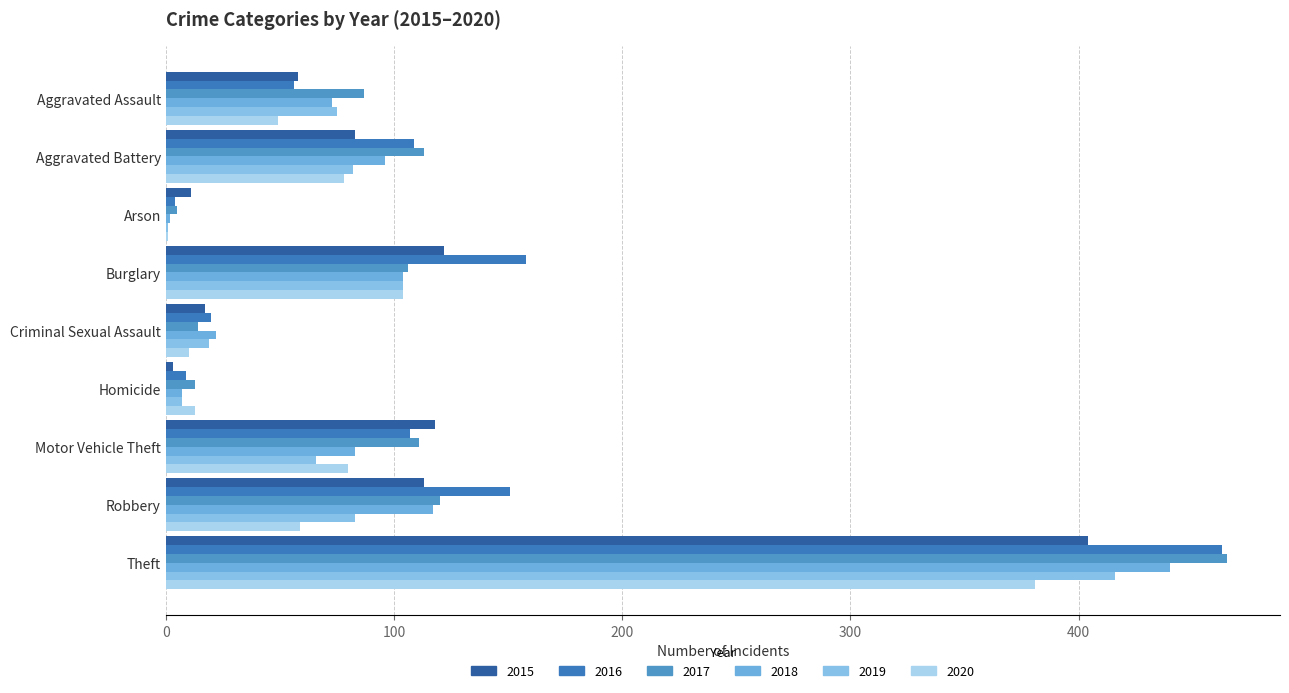

What are all the series names shown in the legend?

2015, 2016, 2017, 2018, 2019, 2020